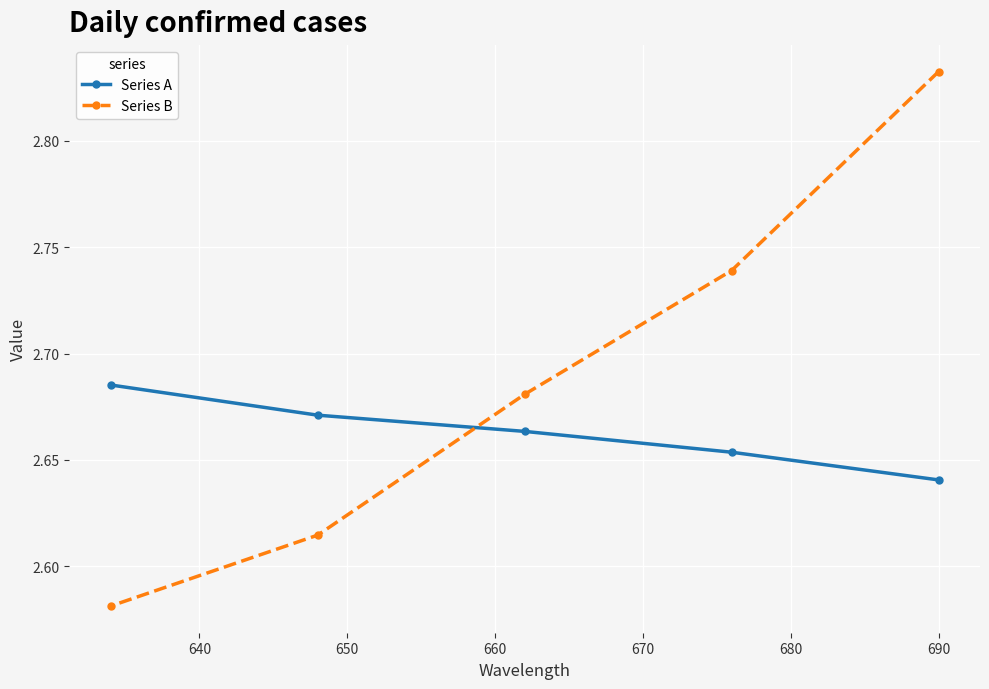

What is the value of the Series A point at the 4th from the left?

2.7